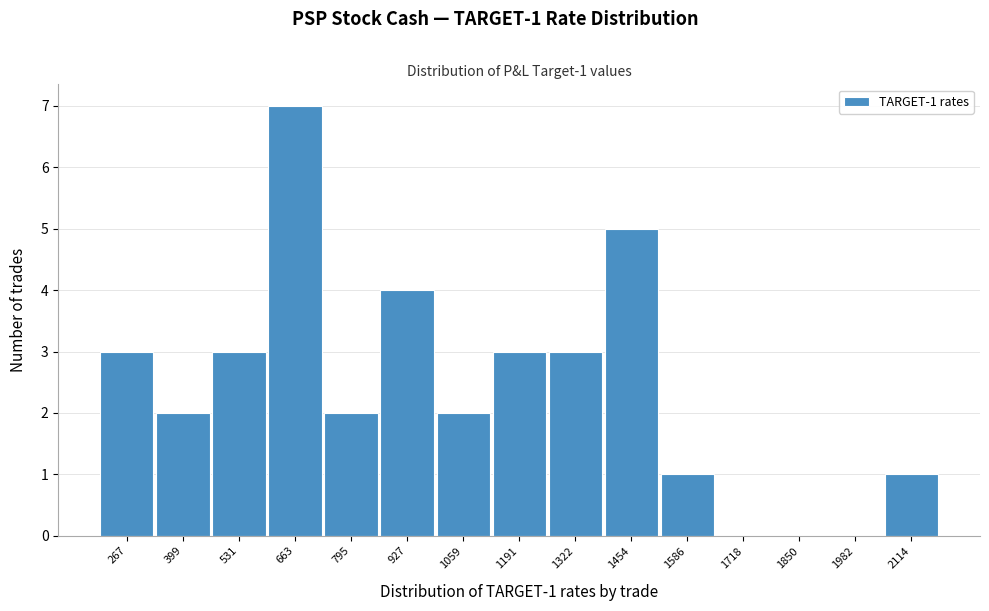

Which range on the x-axis has the tallest bar?

600 to 720